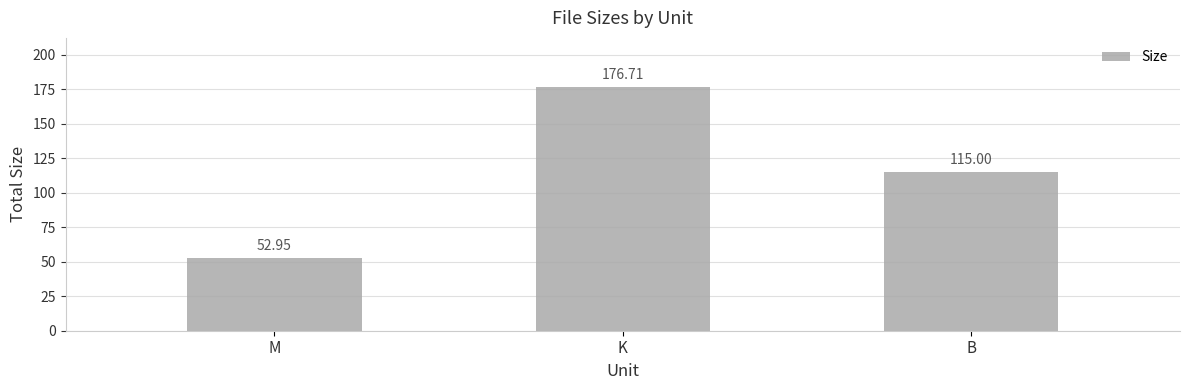

Does the chart contain any negative values?

No